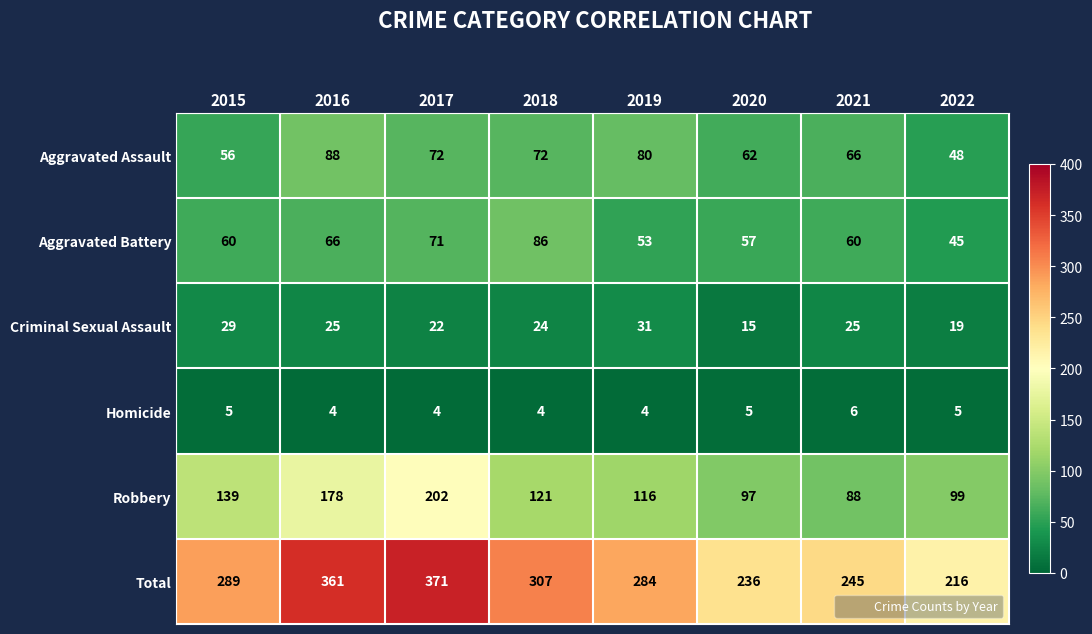

How many distinct data groups are displayed?

6